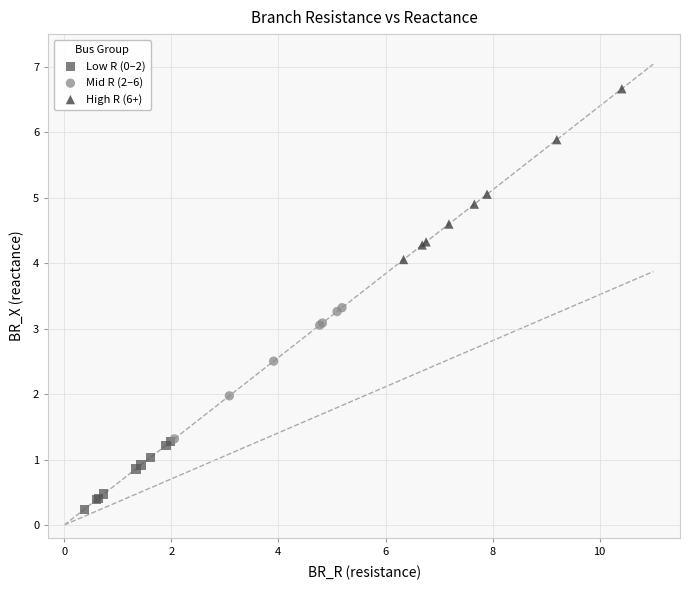

Which series reaches the maximum Y coordinate?

High R (6+)